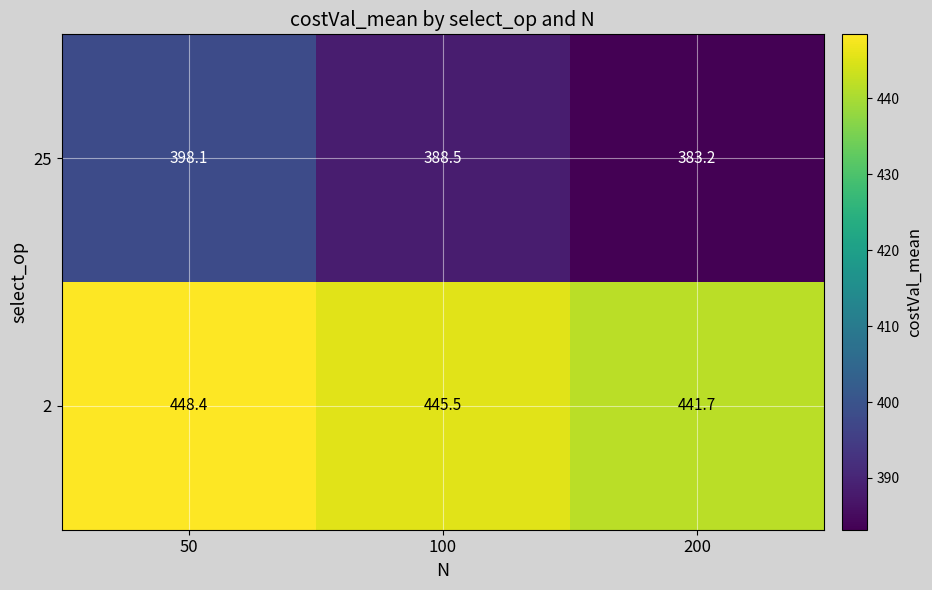

Which series has the widest spread of values?

25